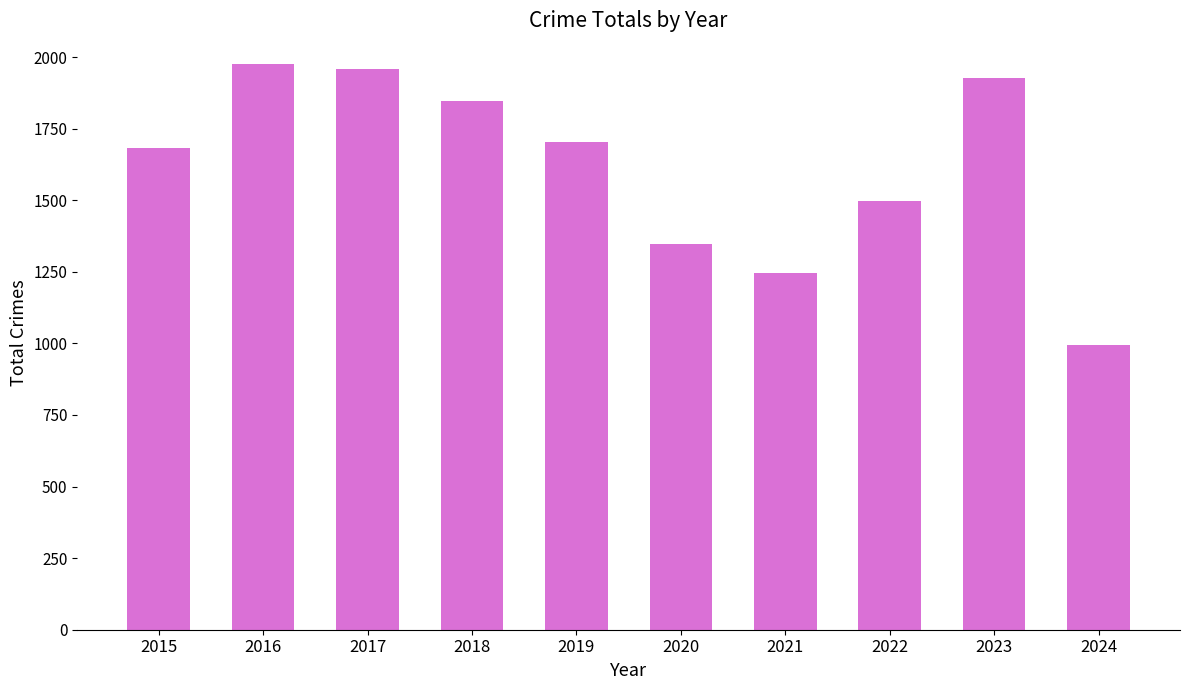

At which category does the chart reach its minimum across all series?

2024